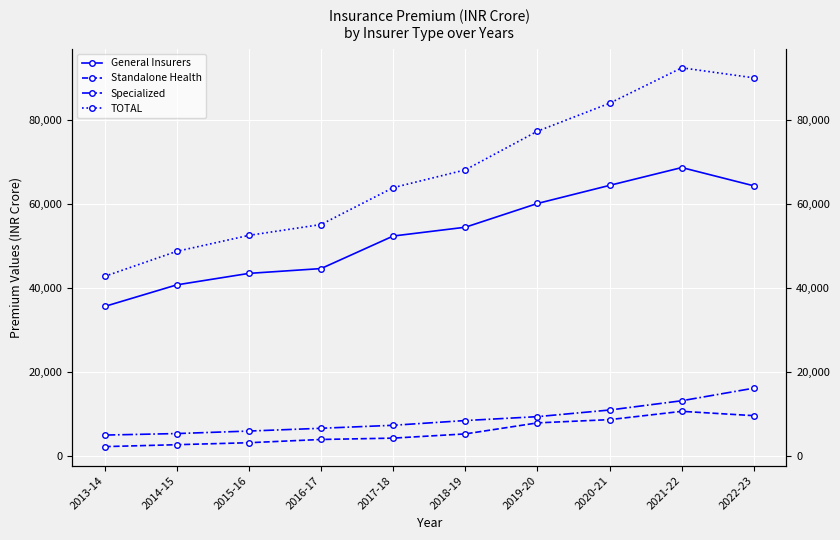

How many values in the General Insurers series are below 54521?

5